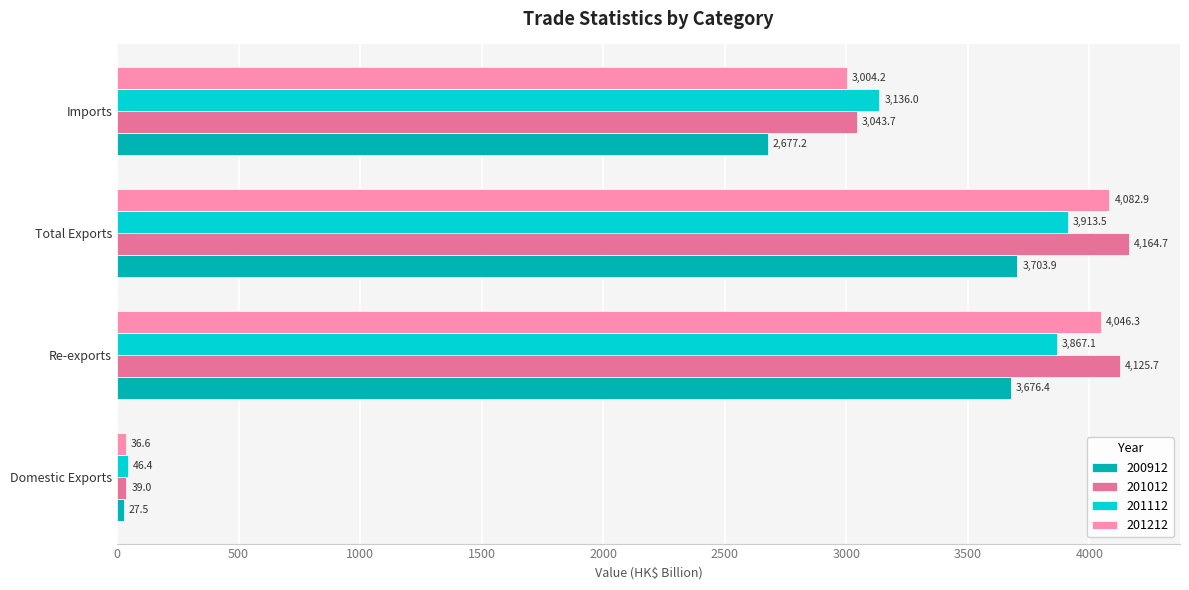

What is the total value across all series at Total Exports?

15865.0